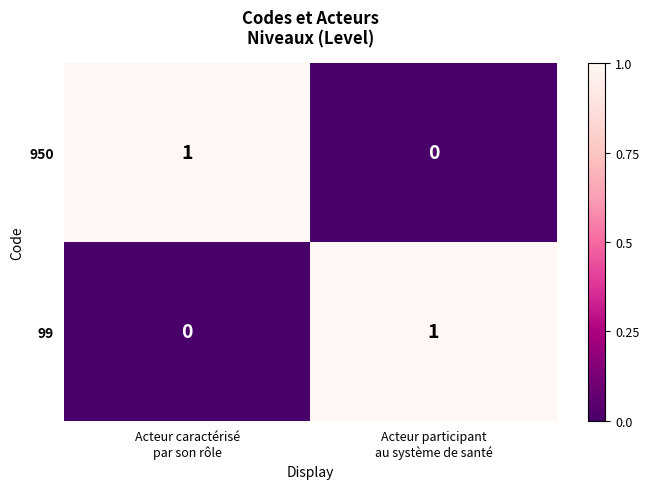

What is the maximum value shown in the chart?

1